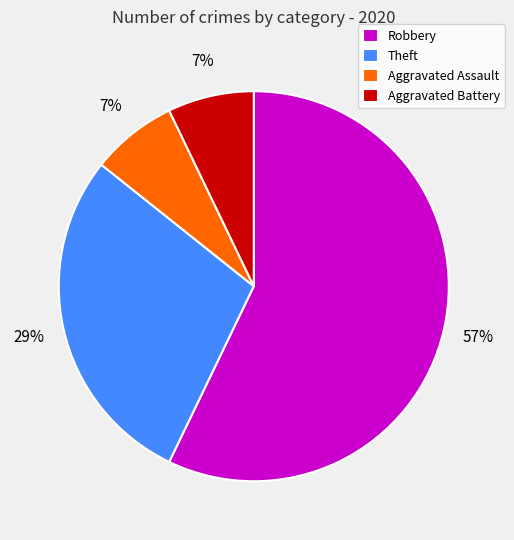

Which category has the biggest portion of the pie?

Robbery